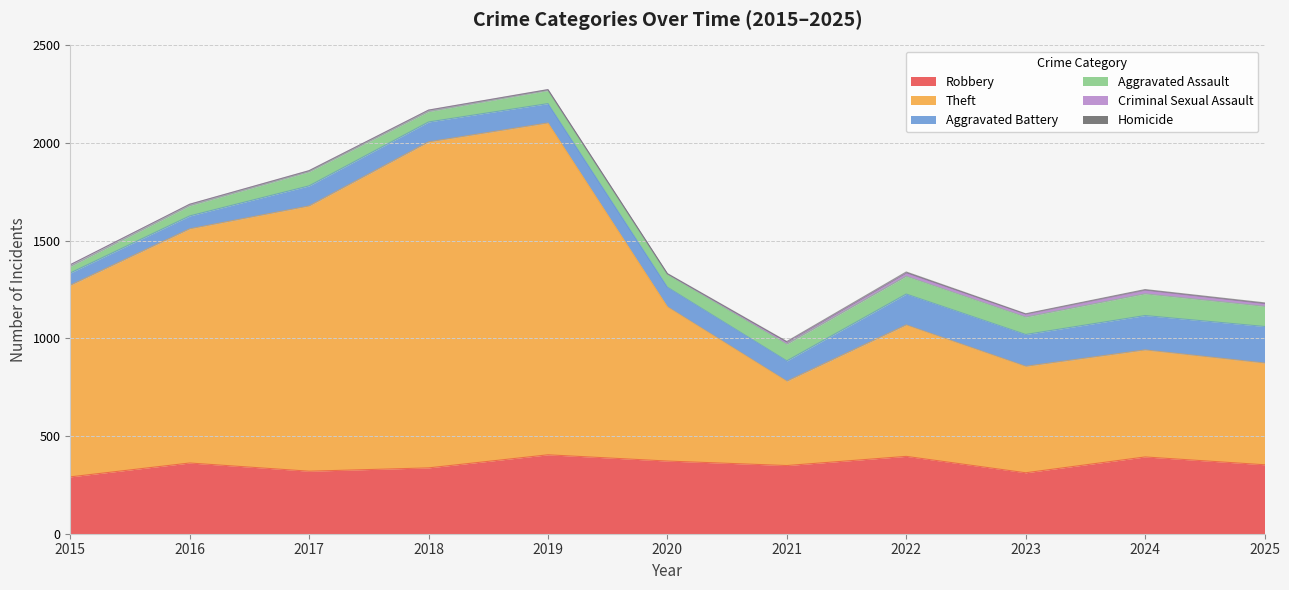

Is it true that Robbery equals 228 at 2025?

False